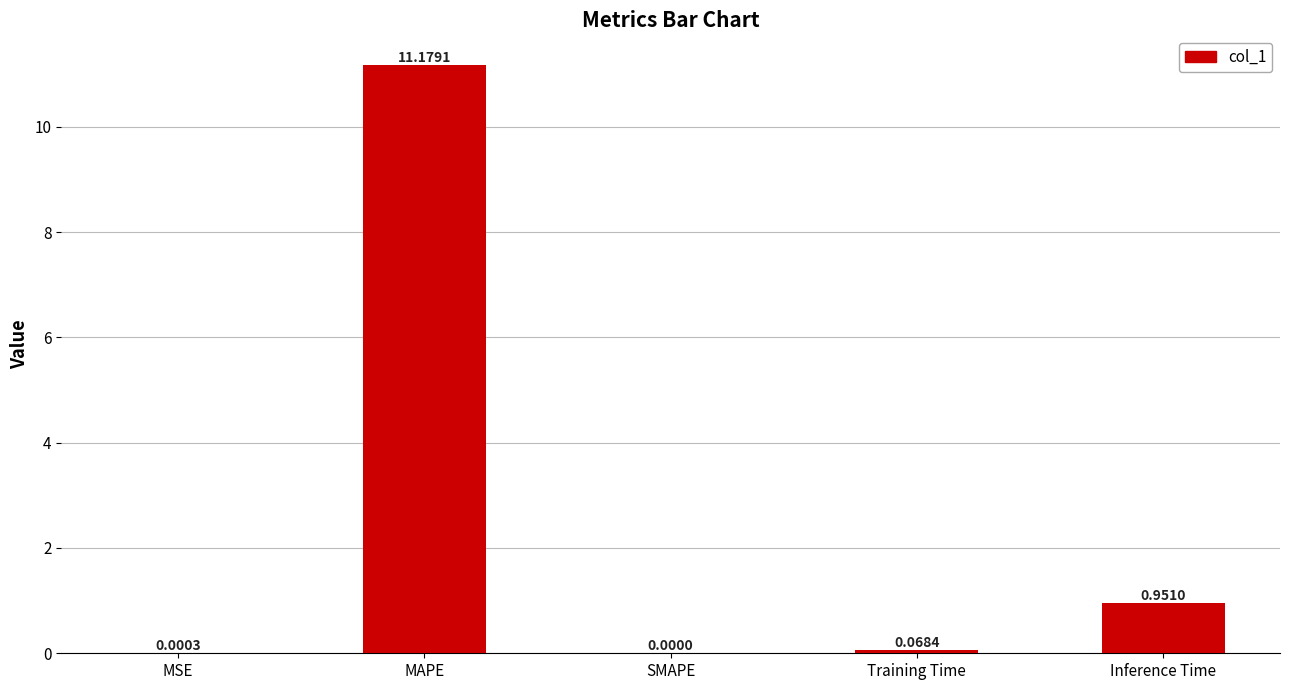

What is the change in value from MAPE to Training Time?

-11.1